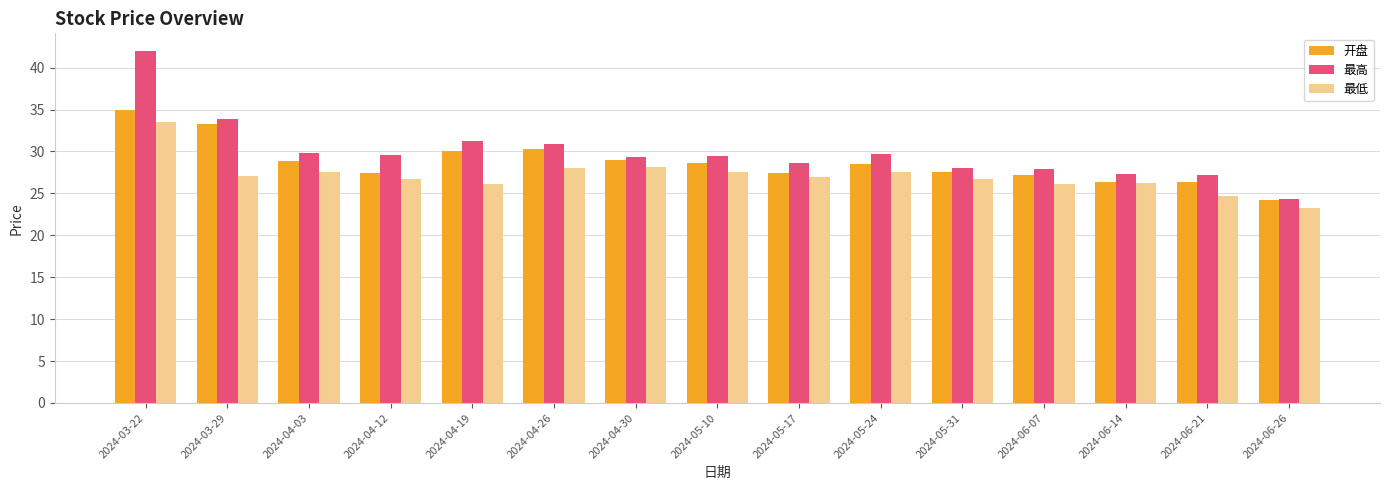

Rank the series by their maximum value, from highest to lowest.

最高, 开盘, 最低